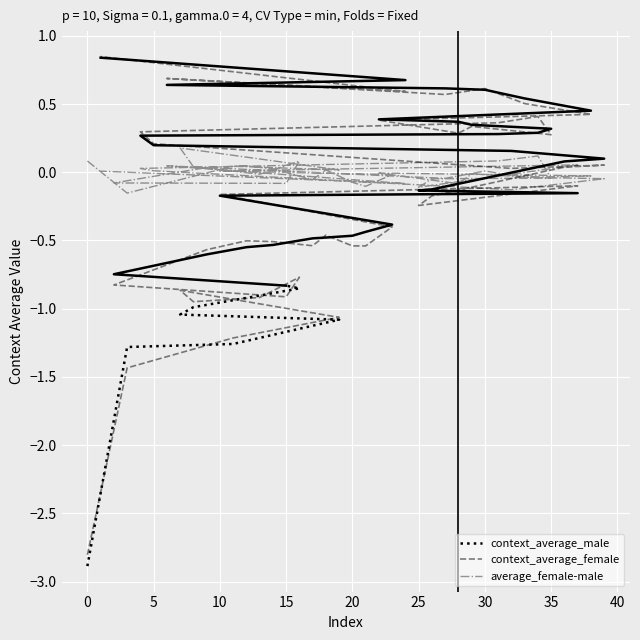

Which series has the largest total across all categories?

average_female-male